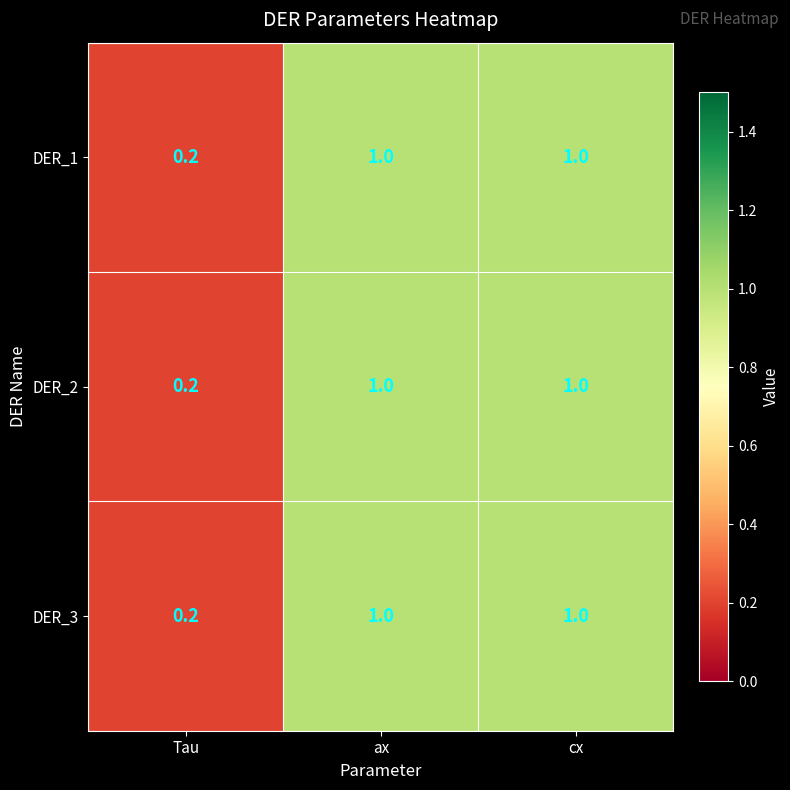

How many DER_2 values are between 0 and 1?

3